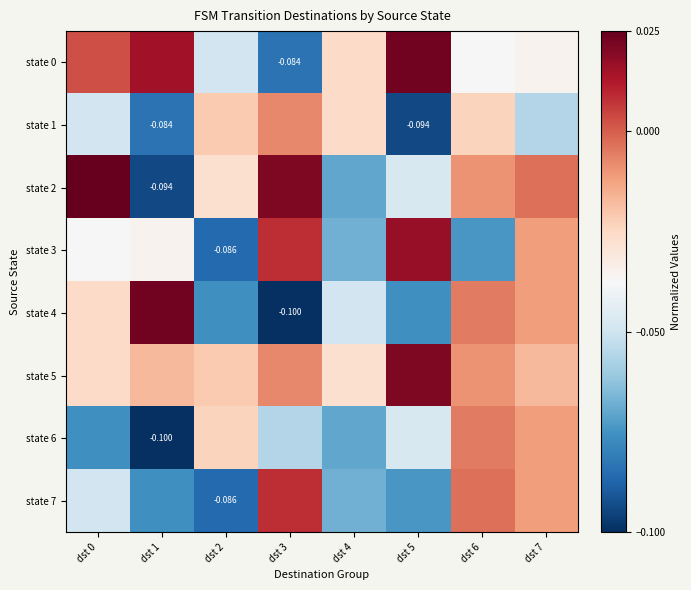

What is the total value across all series at dst 6?

-0.2